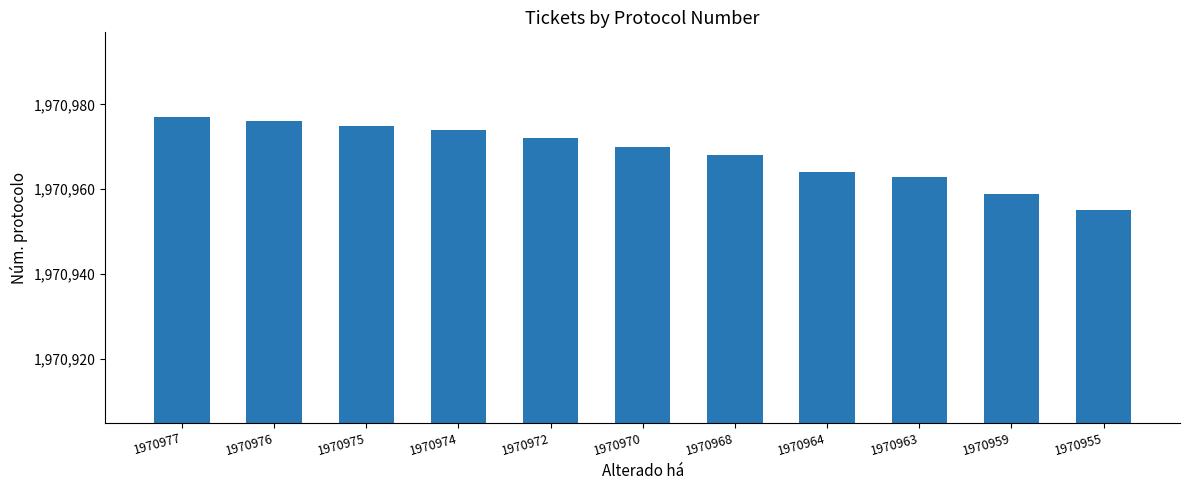

The value at 1970968 is 2678221. True or false?

False